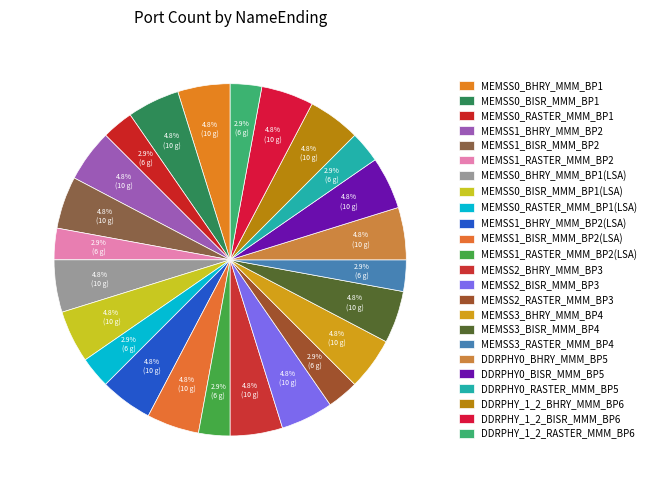

Does any single category account for the majority?

No